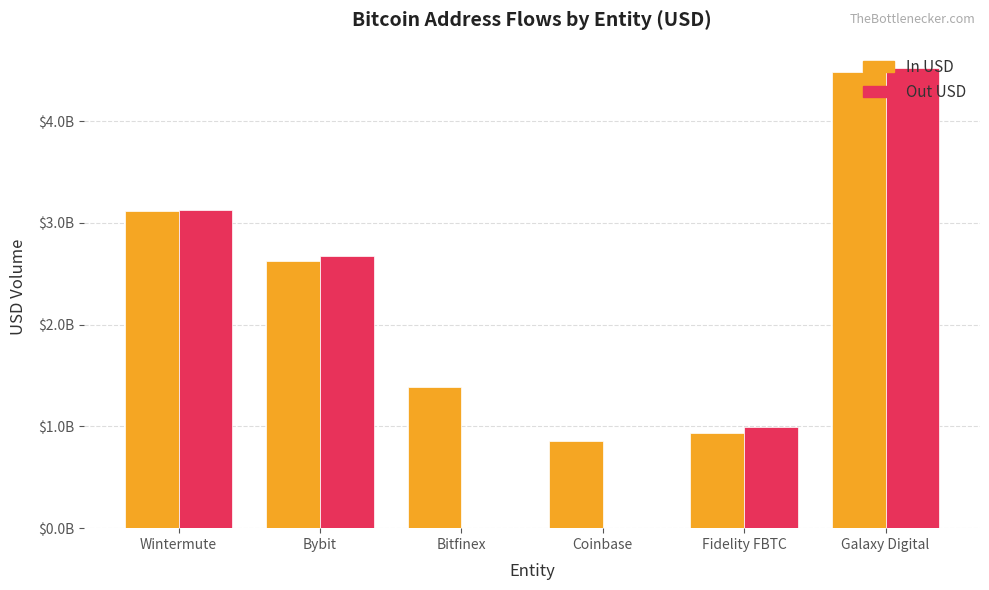

Reading left to right, what are all the values shown in this chart?

inUSD: 3114389150.8	2625072996.7	1387842723.0	860570624.0	935219322.2	4479028352.9
outUSD: 3131065158.9	2672902852.1	0.0	0.0	997369272.0	4517586200.5